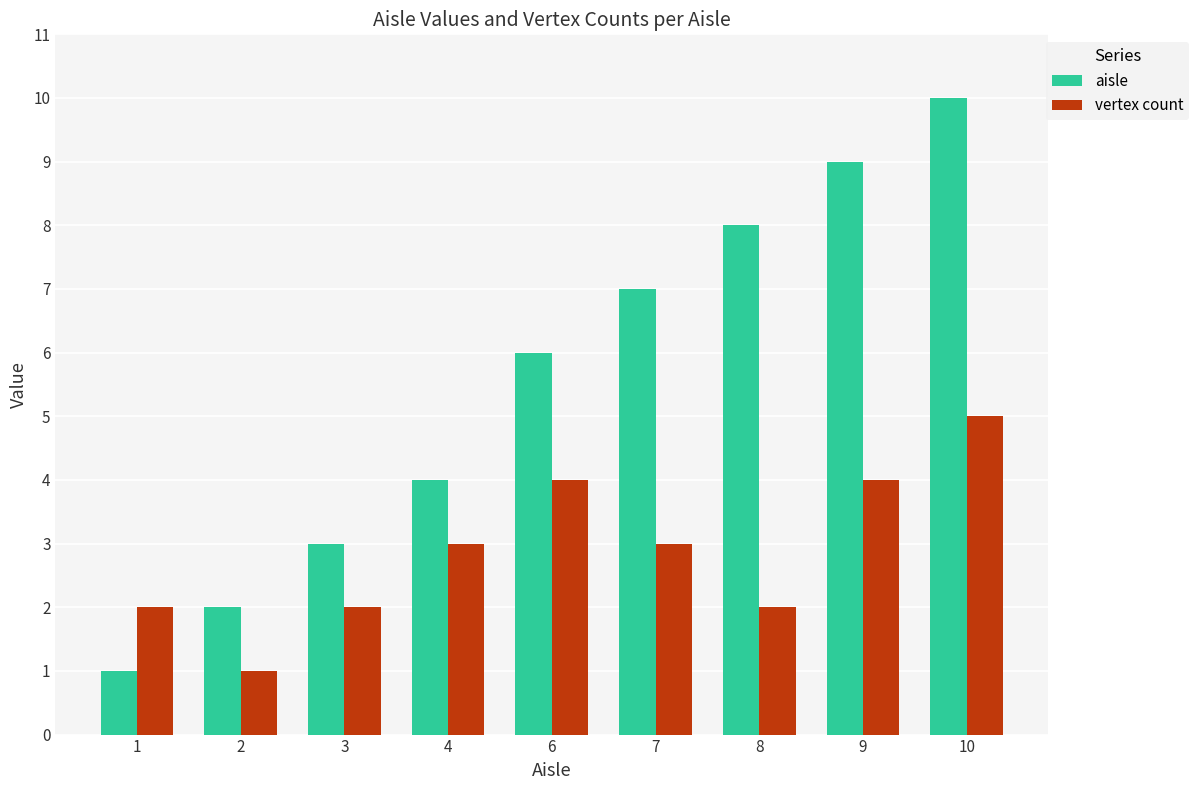

What is the total value across all series at 4?

7